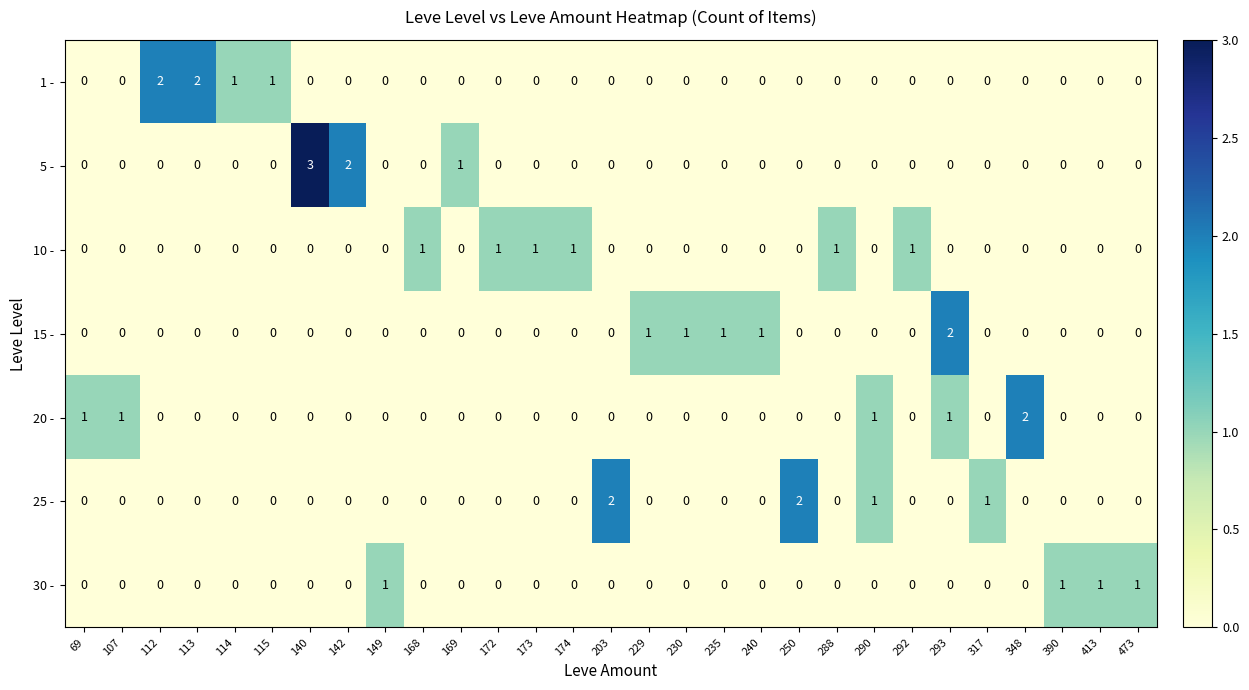

How many distinct data groups are displayed?

7